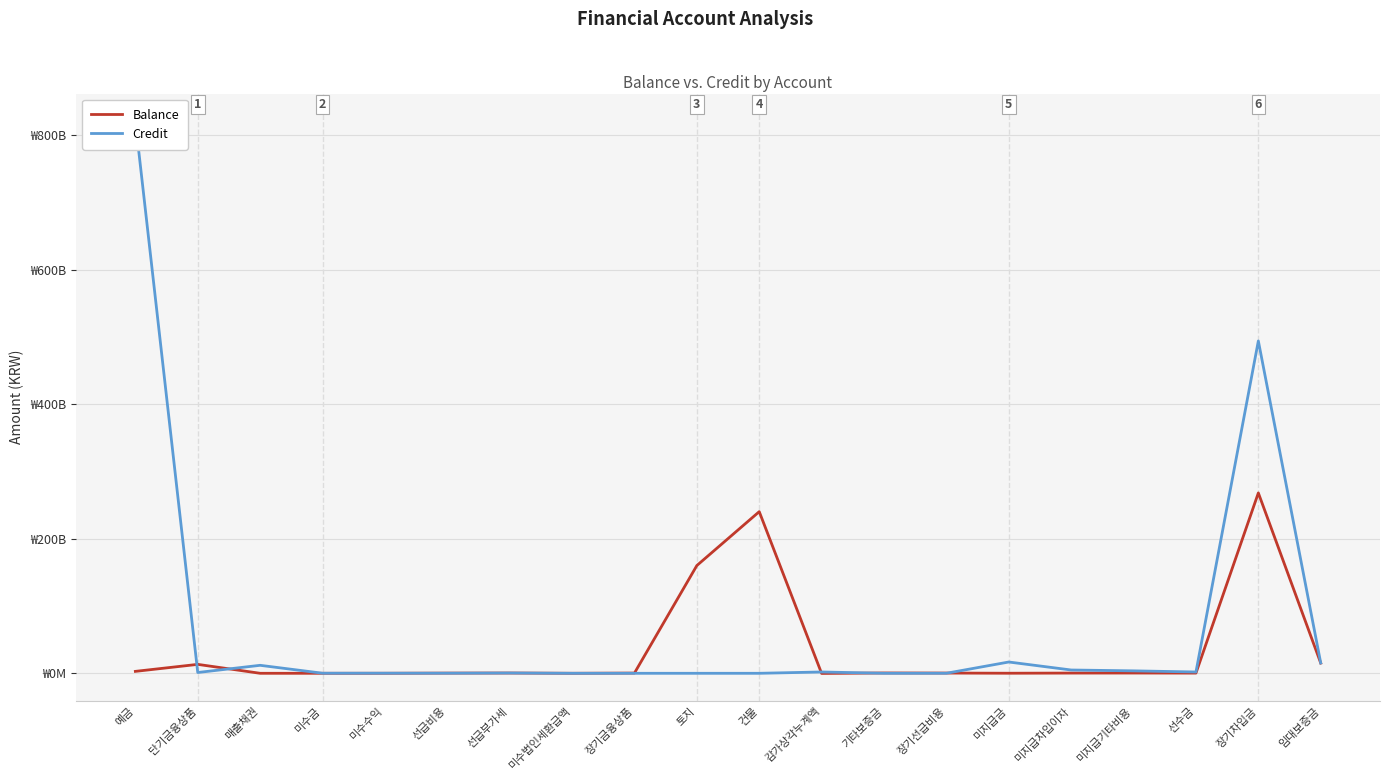

Where is Credit nearest to the value 410218286909?

장기차입금